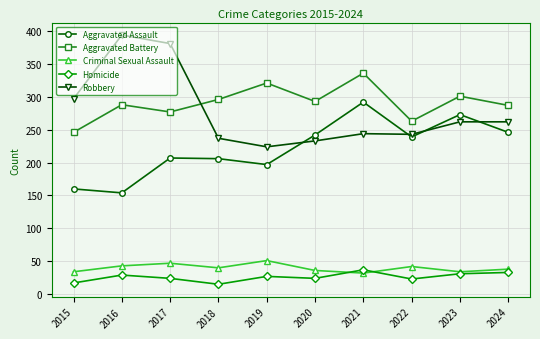

What is the sum of all Robbery values?

2777